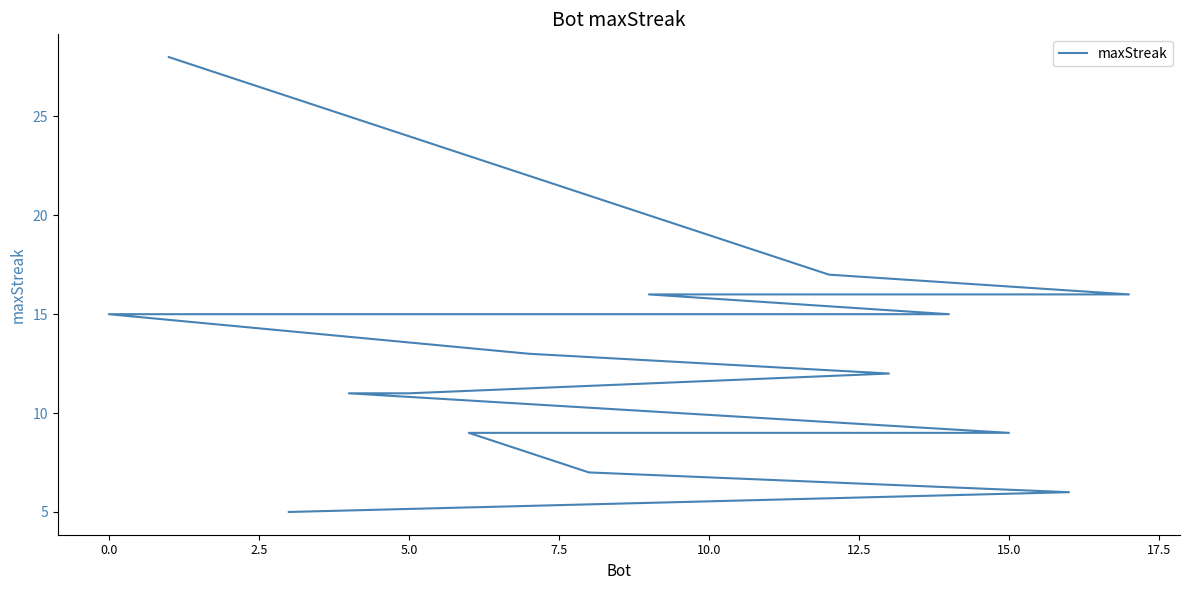

What is the smallest value displayed?

5